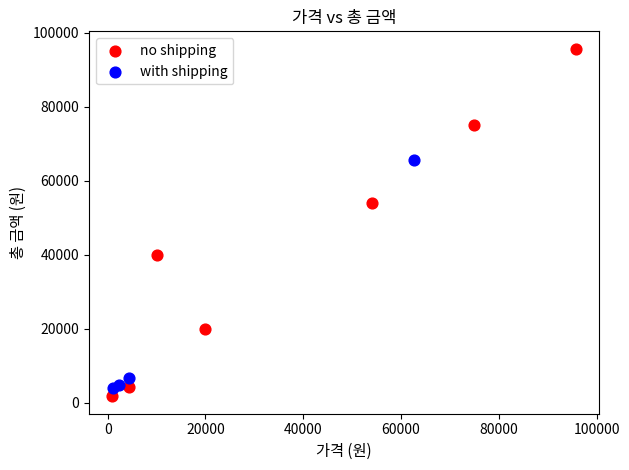

Which series has the largest Y range (max minus min)?

no shipping